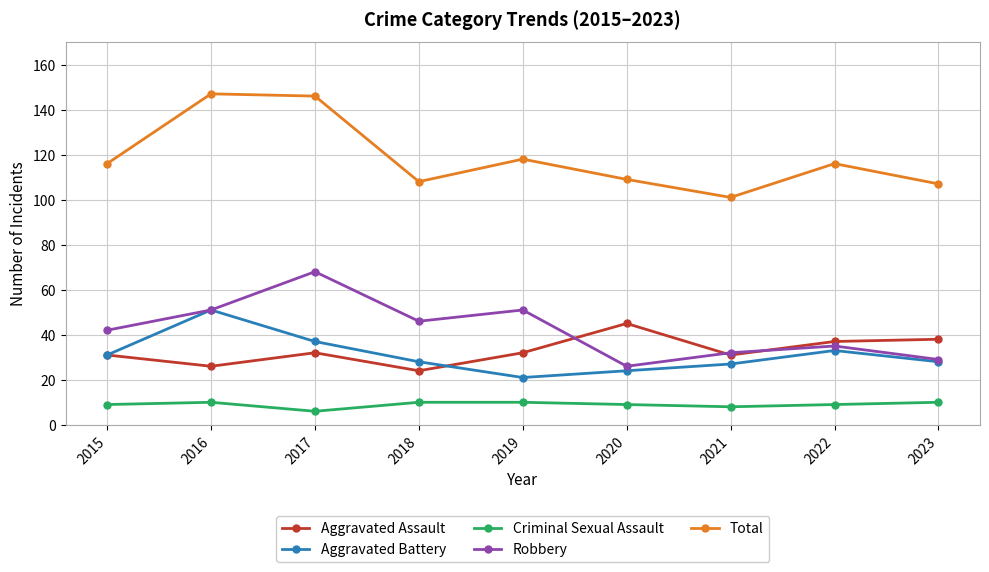

What is the average value of the Total series?

119